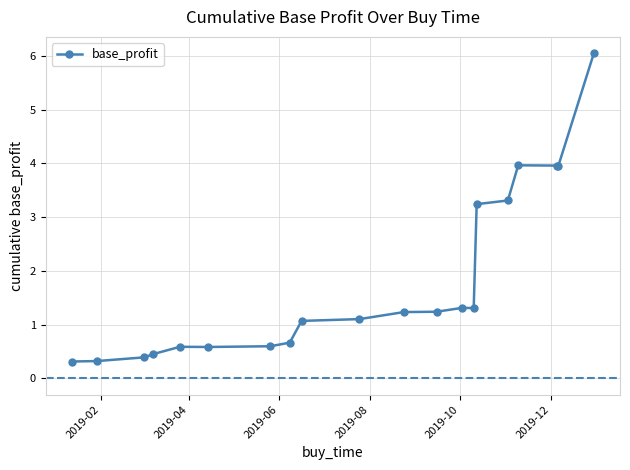

True or false: the data has more than 1 interior local peaks.

True